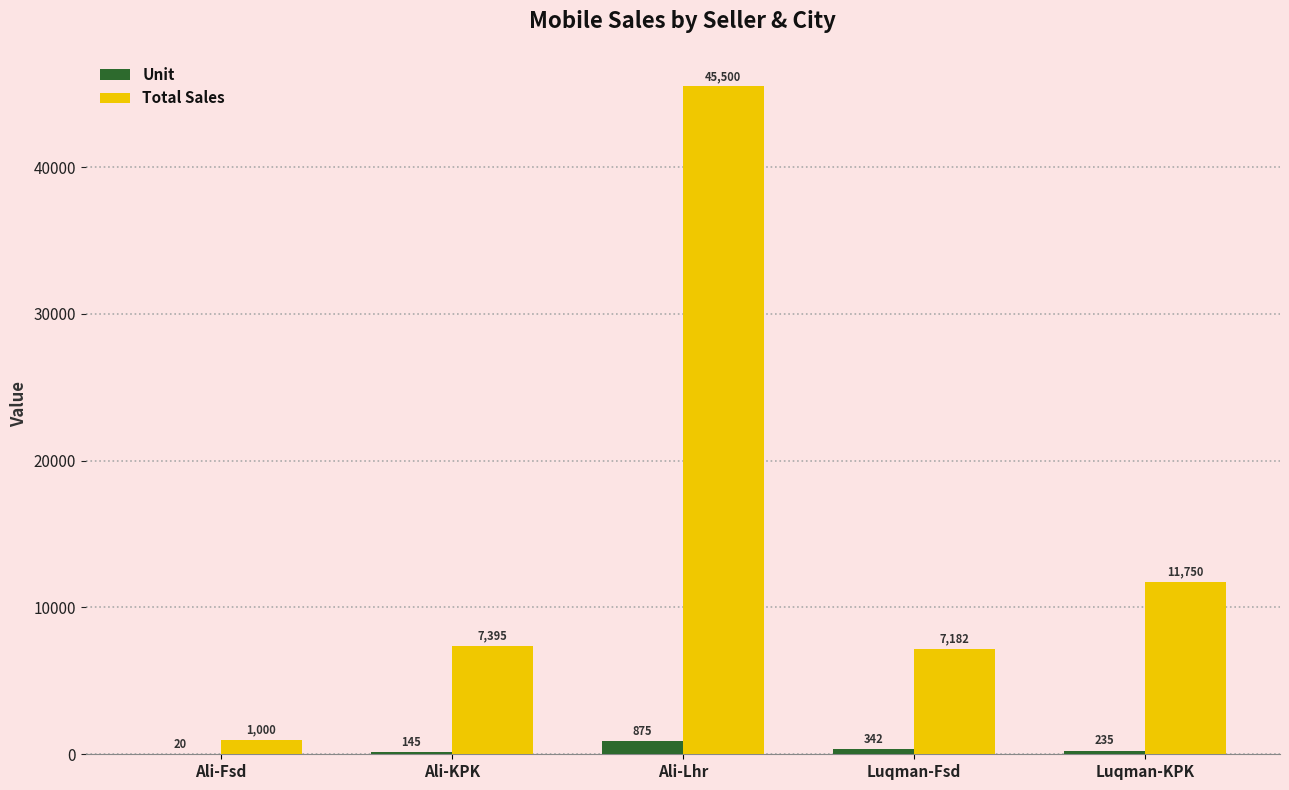

At which label is Unit closest to 447?

Luqman-Fsd